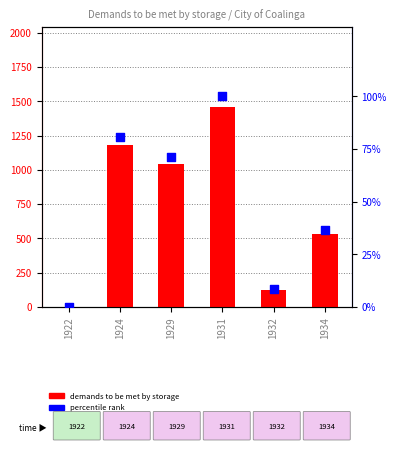

At how many categories does at least one series exceed 1351?

1